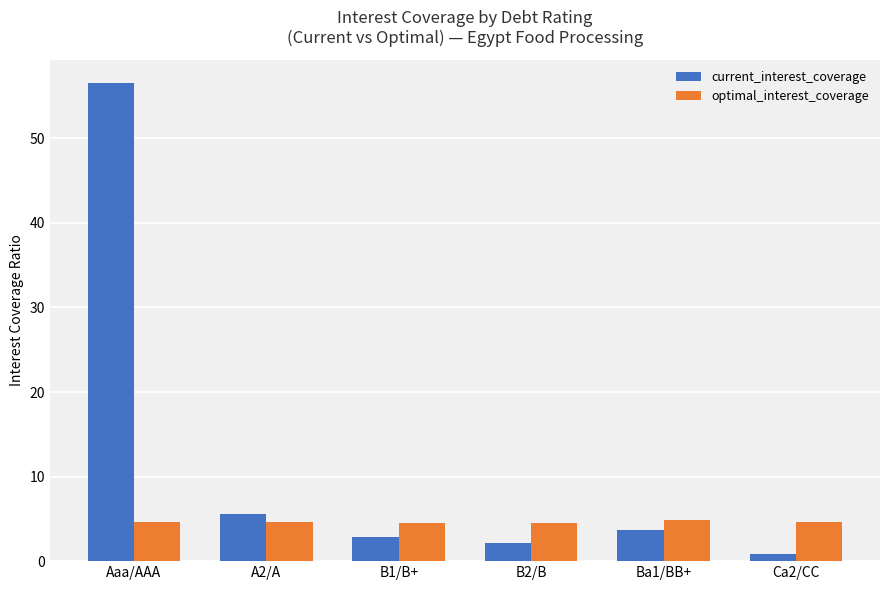

The optimal_interest_coverage series shows 4.6 at Aaa/AAA. True or false?

True